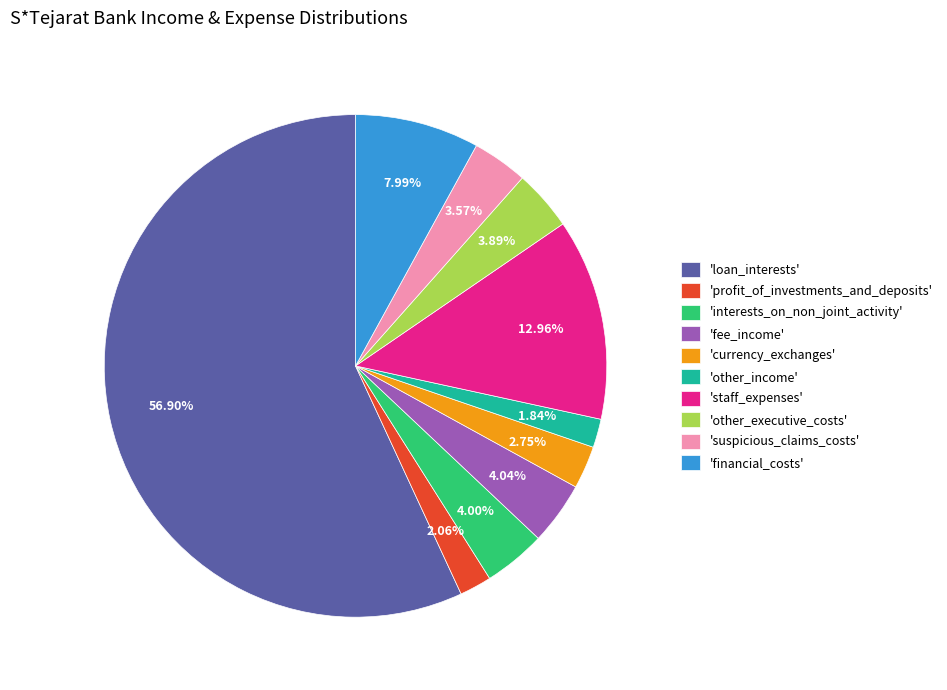

To the nearest percent, what is the average slice percentage?

10%